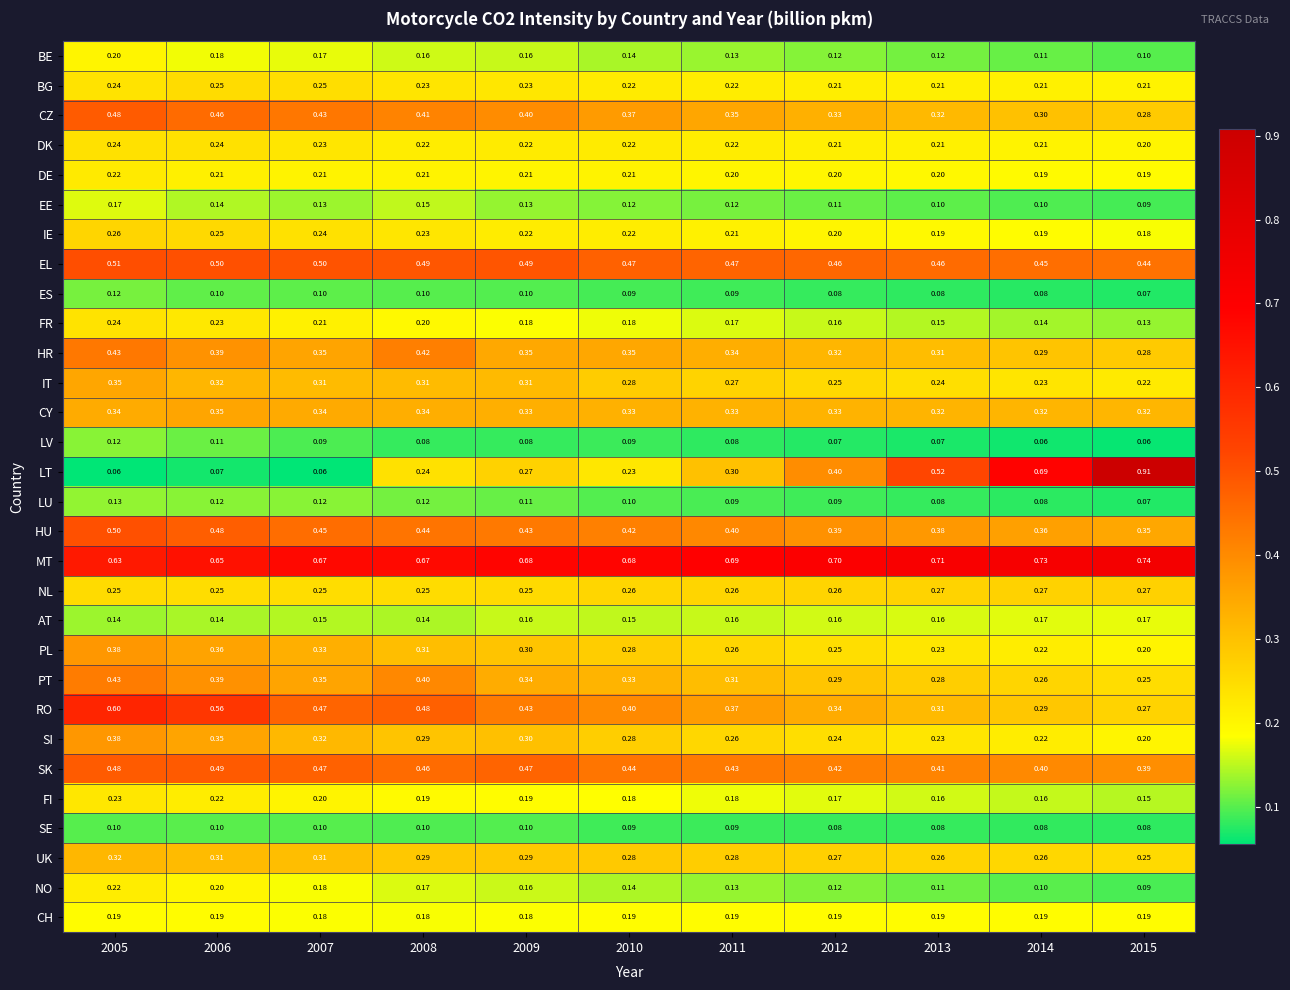

Between 2005 and 2011, which series saw the biggest shift?

LT